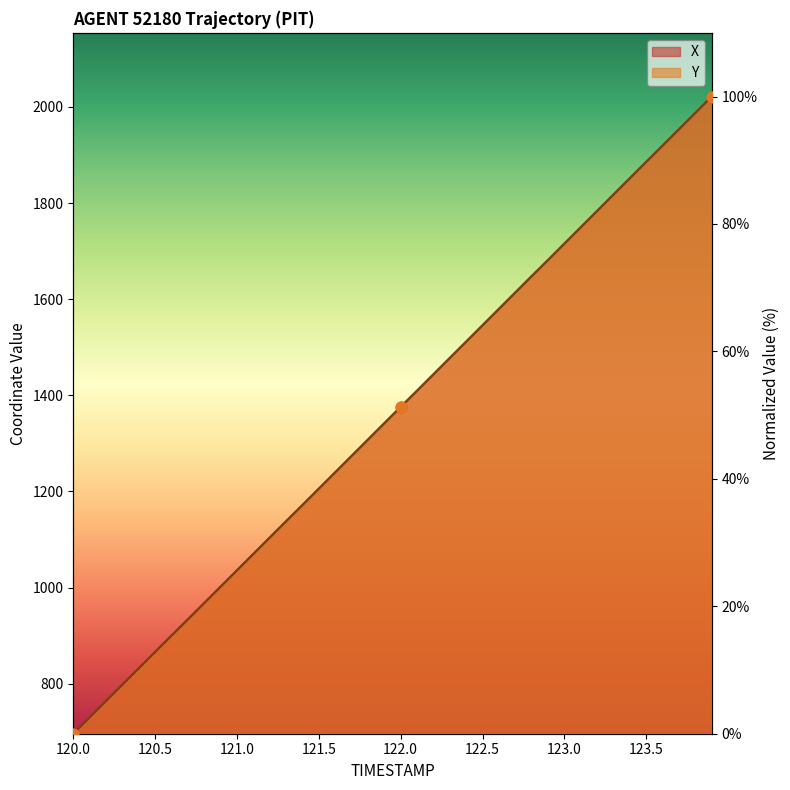

Which series contains the highest Y value?

X